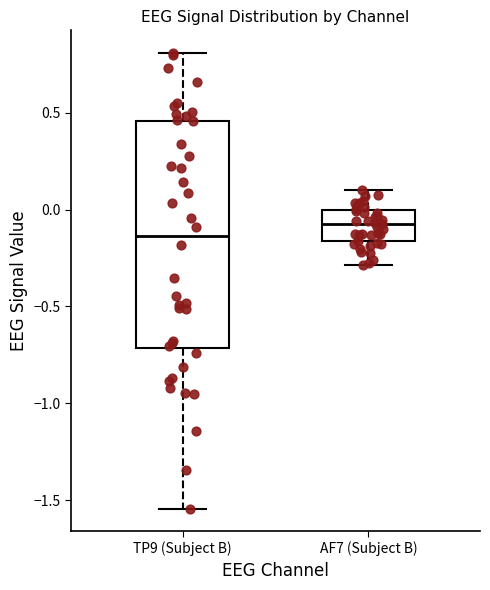

Reading left to right, transcribe this box plot: for each box, give where its median line is, the range the box spans, and where its two whiskers end, as read against the y-axis. The values are not printed on the chart, so give them approximately, as read against the axis.

TP9 (Subject B): median -0.15, box -0.70 to 0.45, whiskers -1.55 to 0.80
AF7 (Subject B): median -0.10, box -0.15 to 0.00, whiskers -0.30 to 0.10